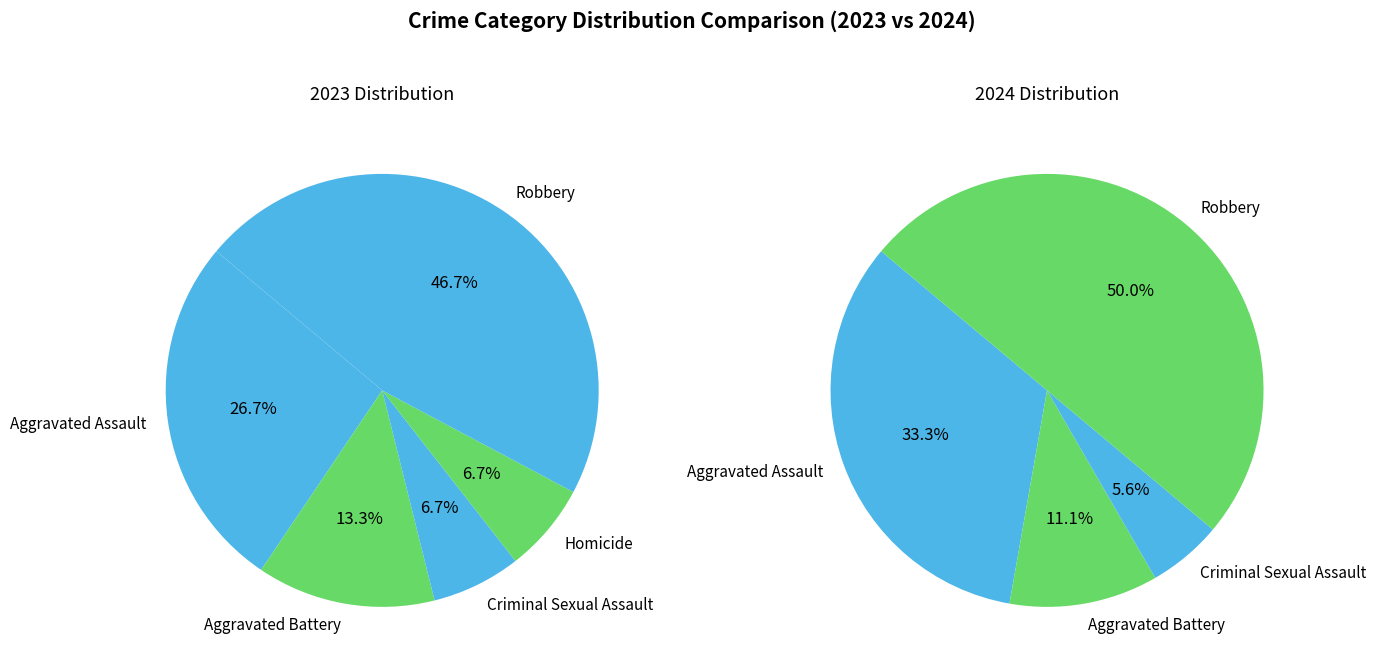

Combined, do 2 and 4 account for over 50%?

Yes